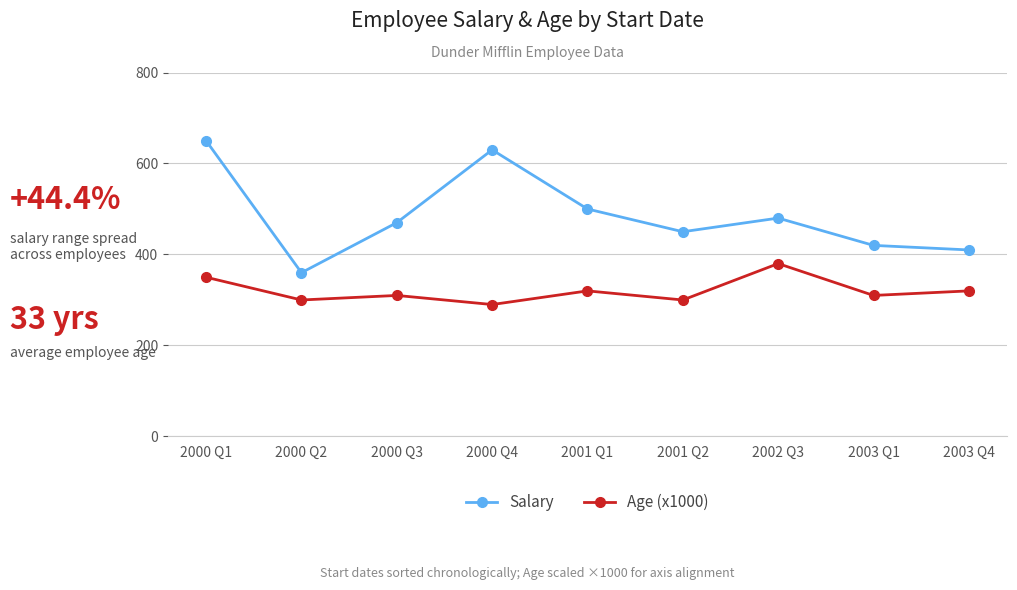

What is the difference between the Salary values at 2001 Q1 and 2000 Q1?

15000